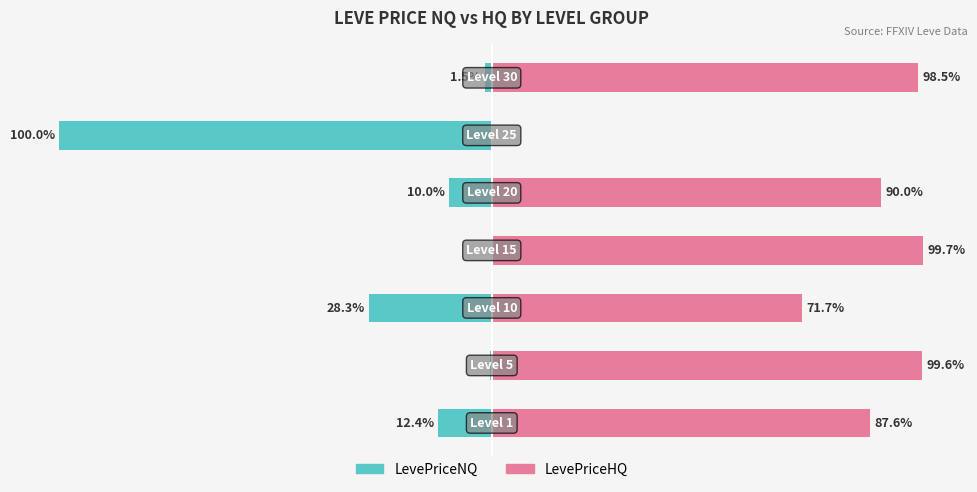

Rank the series at −25 from lowest to highest value.

LevePriceNQ, LevePriceHQ